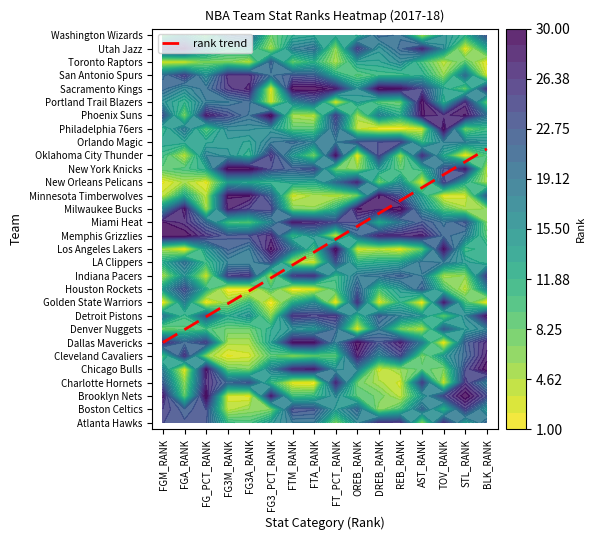

What value does the Detroit Pistons series have at Brooklyn Nets?

22